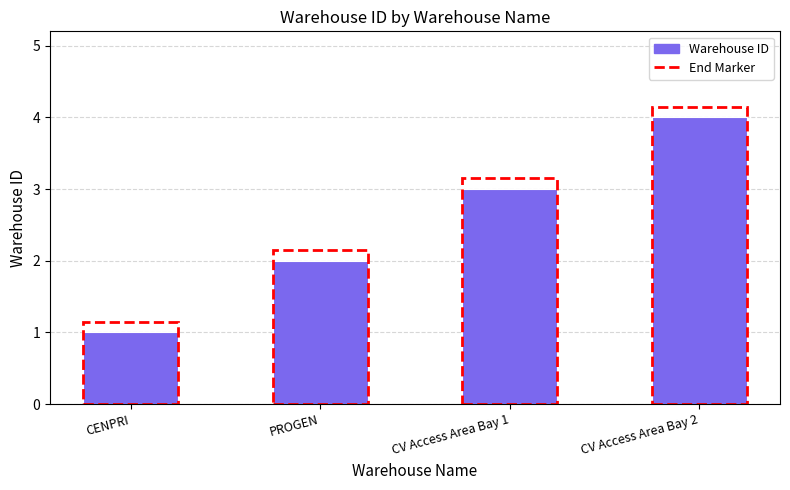

Where is the data nearest to the value 2?

PROGEN